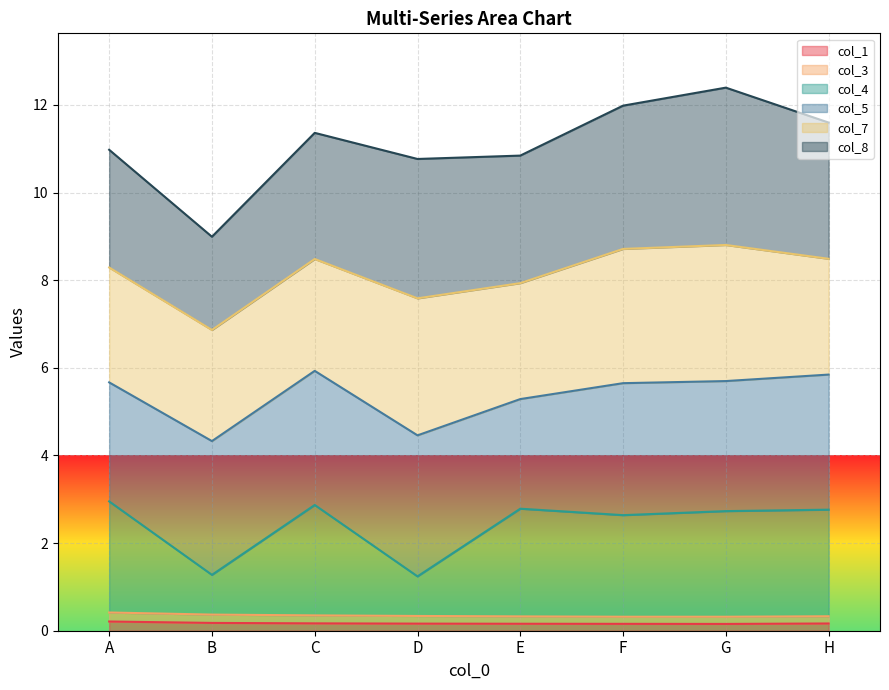

Which series has the widest spread of values?

col_4